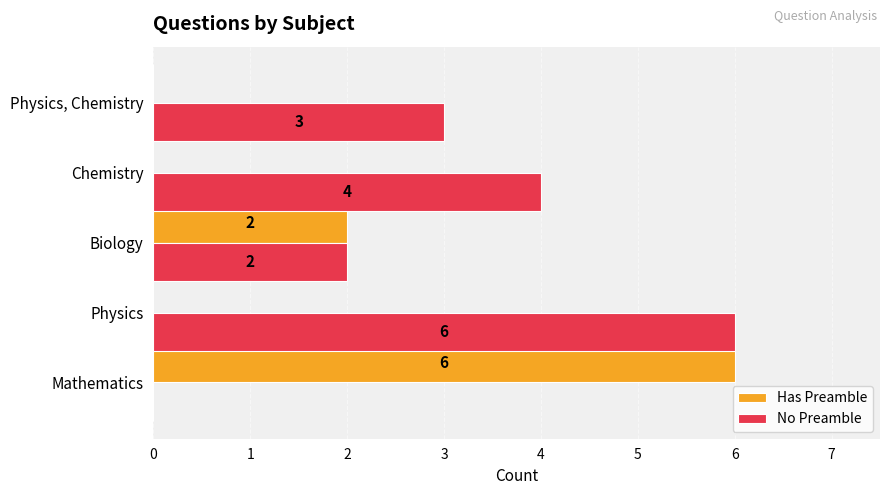

What is the total value across all series at Chemistry?

4